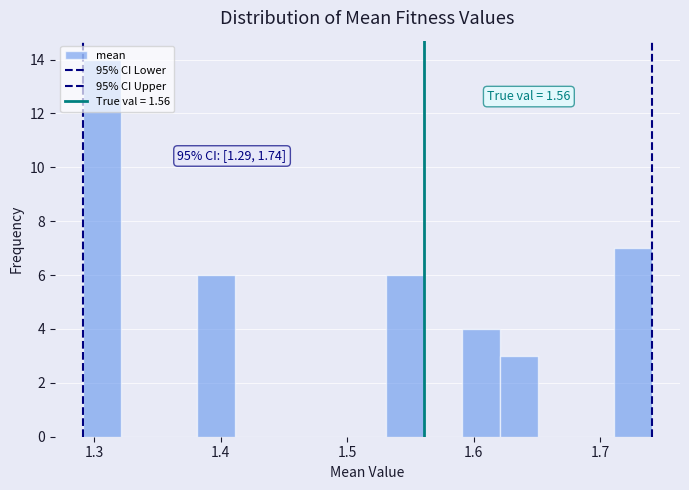

Read against the x-axis, roughly where is the centre of the tallest bar?

1.31